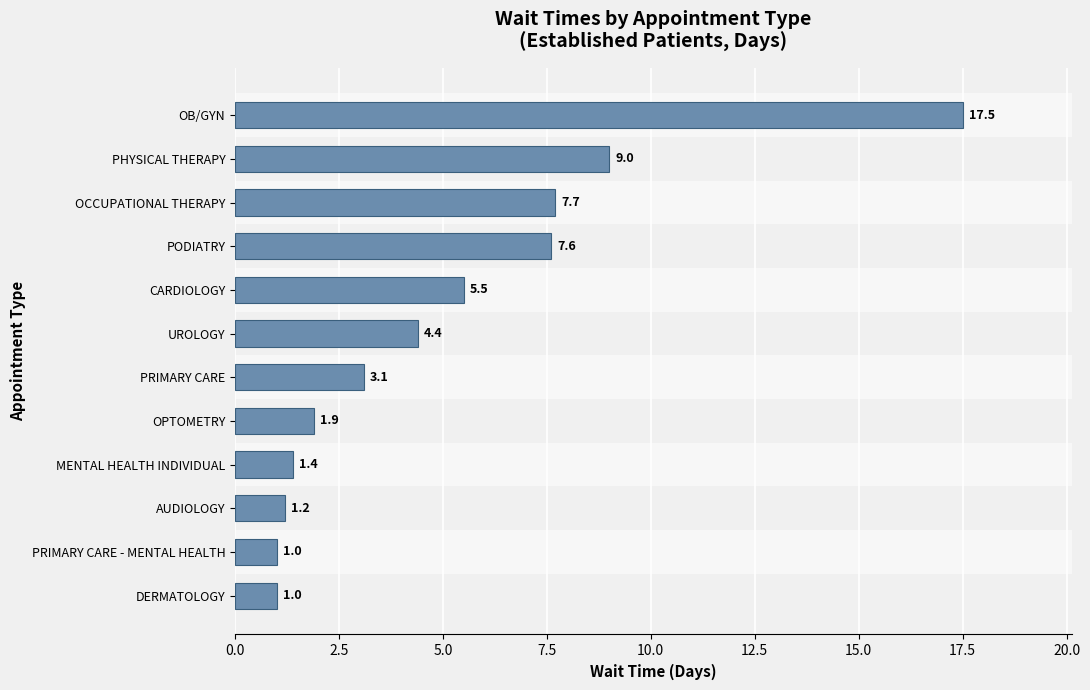

What is the minimum value shown in the chart?

1.0